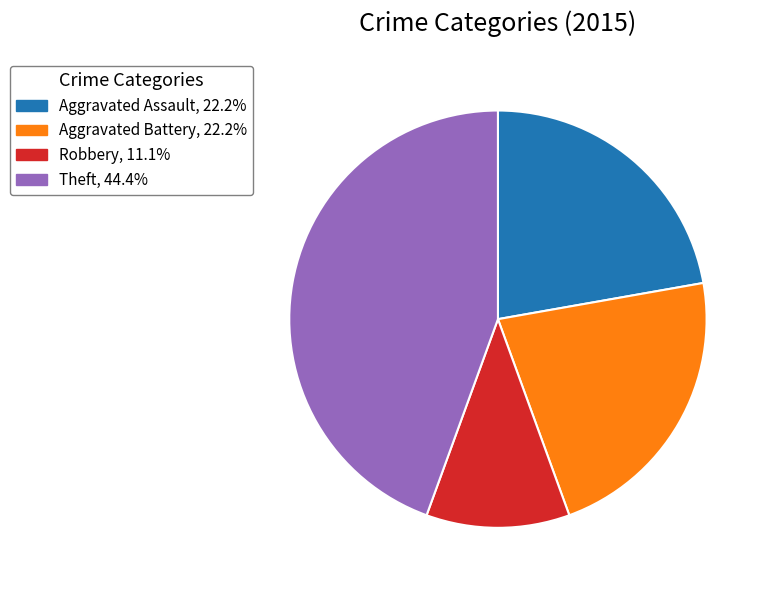

Is there a majority slice in this chart?

No